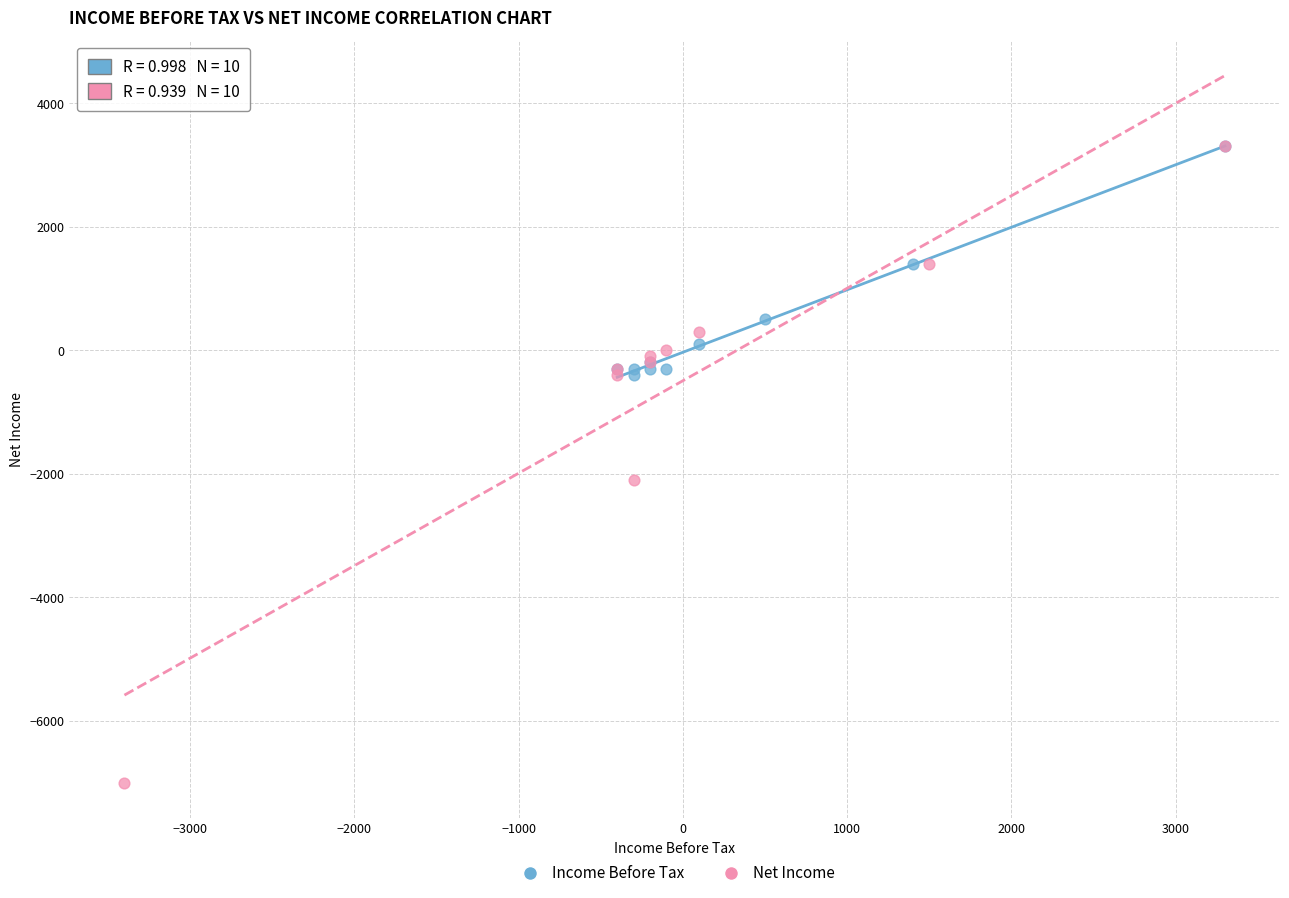

Which series contains the lowest Y value?

Net Income